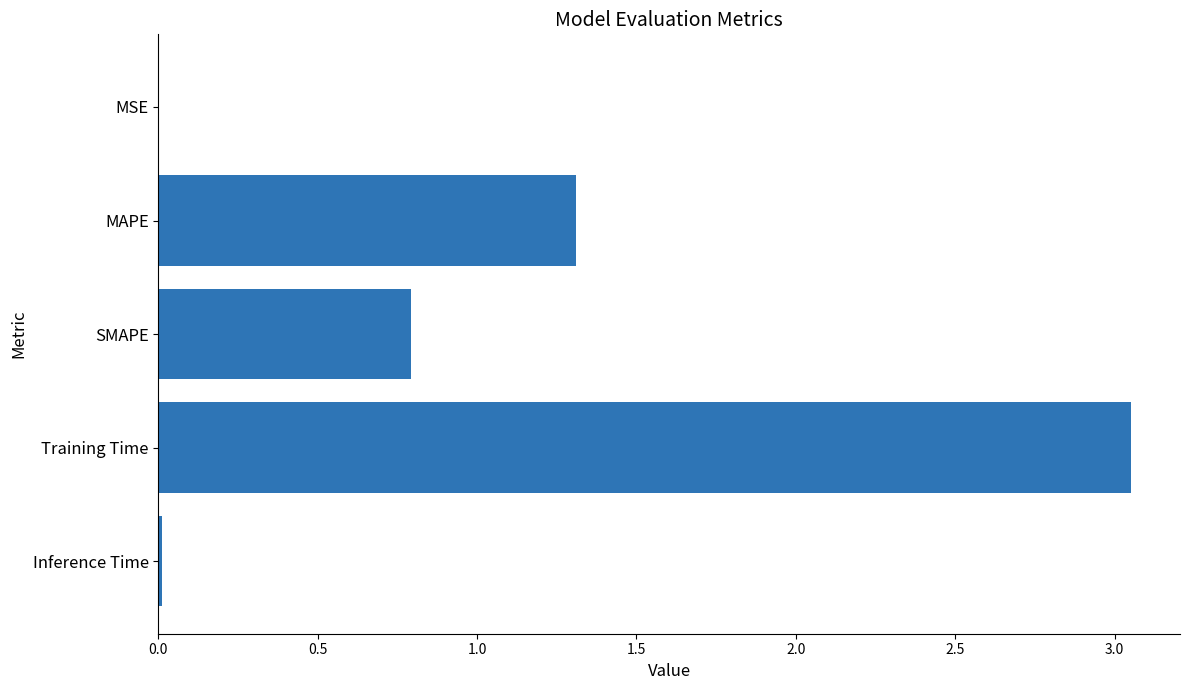

At which category does the chart reach its peak across all series?

Training Time